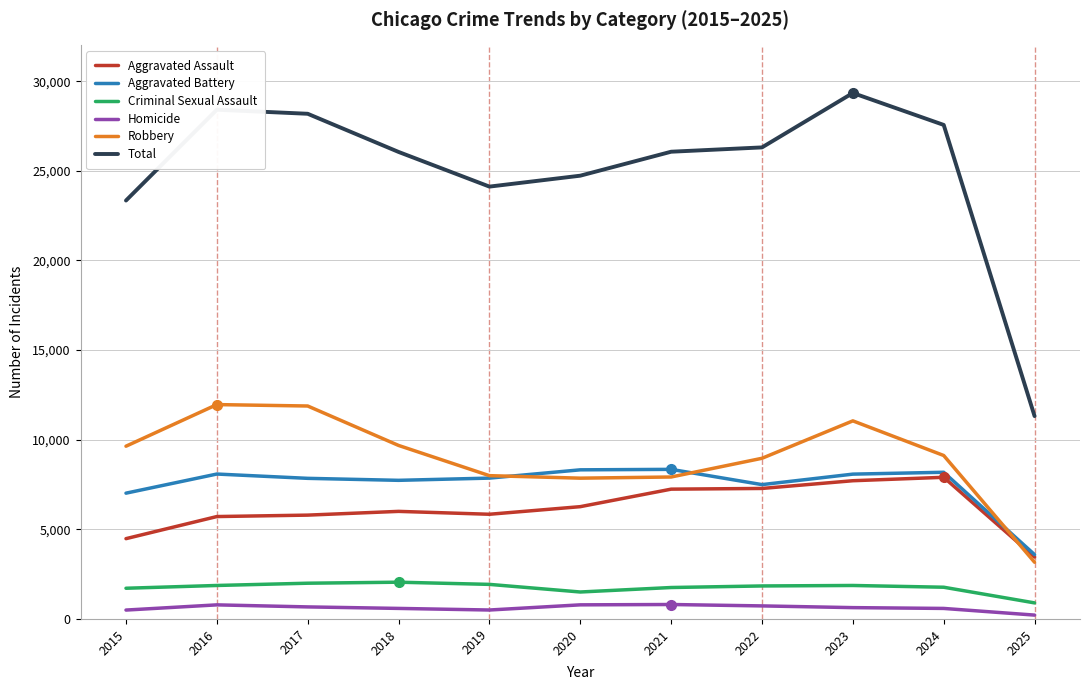

True or false: Robbery and Criminal Sexual Assault cross at least once.

False